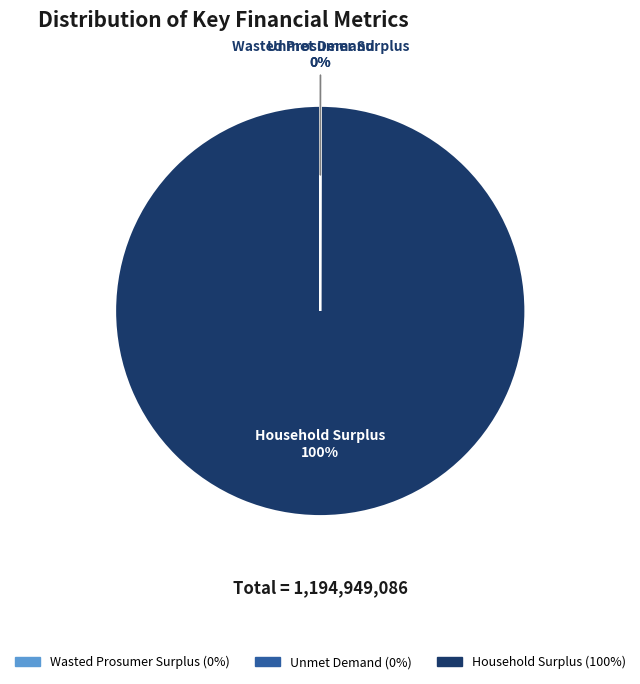

Is there any slice that represents more than half of the pie?

Yes